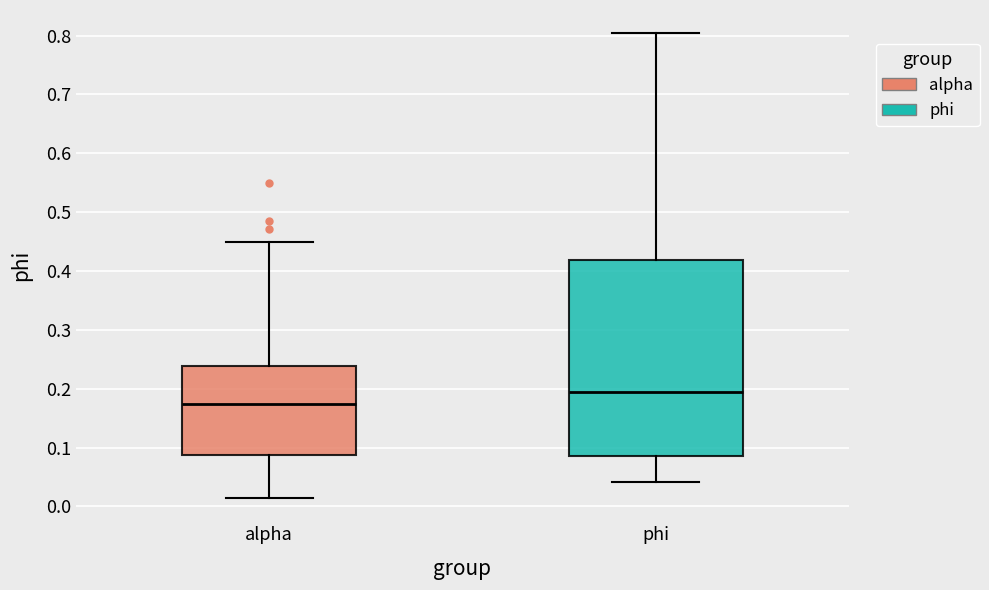

Reading left to right, transcribe this box plot: for each box, give where its median line is, the range the box spans, and where its two whiskers end, as read against the y-axis. The values are not printed on the chart, so give them approximately, as read against the axis.

alpha: median 0.17, box 0.09 to 0.24, whiskers 0.01 to 0.45
phi: median 0.19, box 0.09 to 0.42, whiskers 0.04 to 0.80